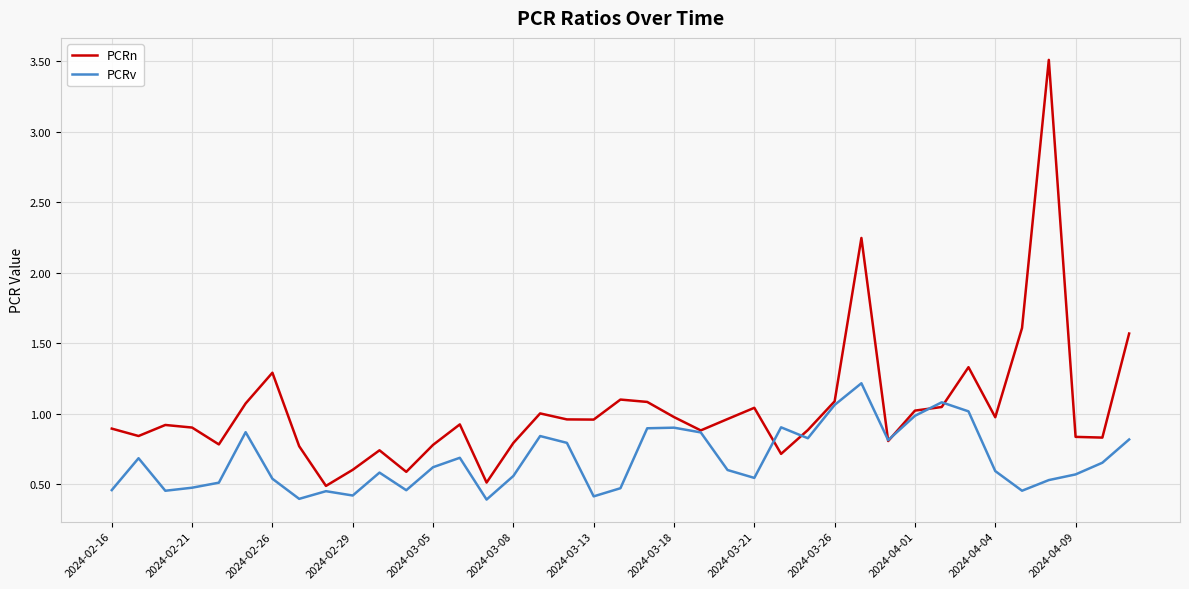

What is the smallest value displayed?

0.4